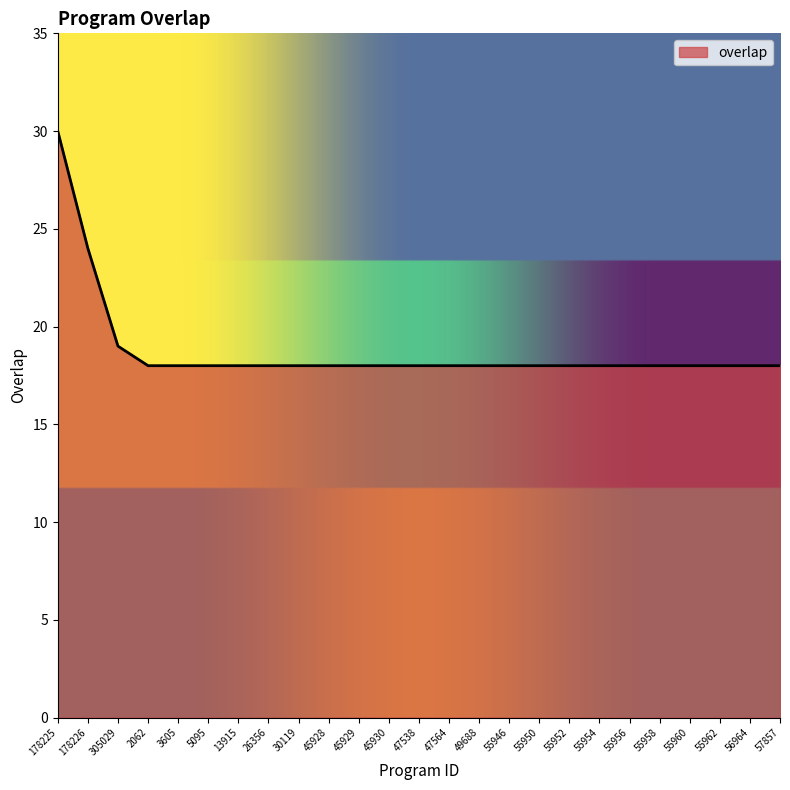

What is the difference between the maximum and minimum values?

12